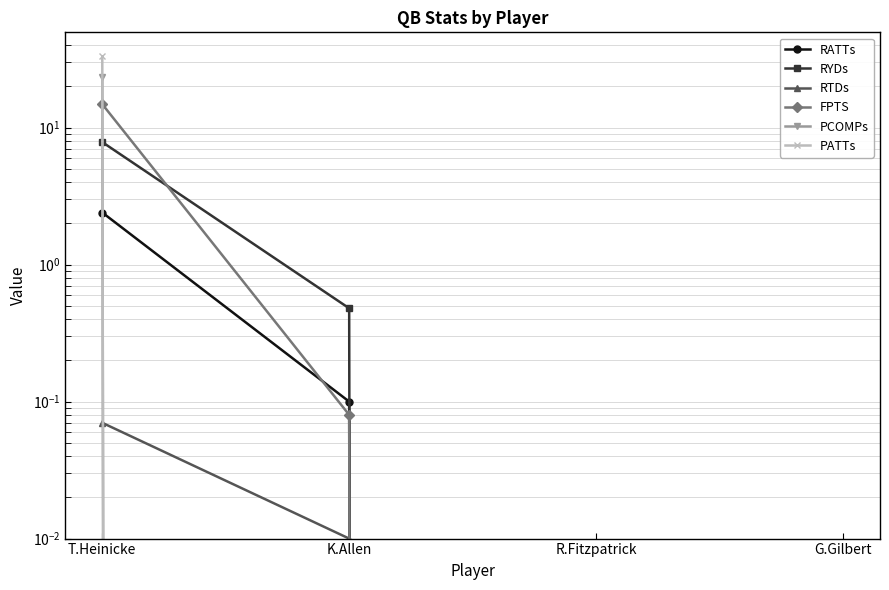

Reading left to right, what are all the values shown in this chart?

RATTs: 2.4	0.1	0.0	0.0
RYDs: 7.8	0.5	0.0	0.0
RTDs: 0.1	0.0	0.0	0.0
FPTS: 14.8	0.1	0.0	0.0
PCOMPs: 23.4	0.0	0.0	0.0
PATTs: 33.1	0.0	0.0	0.0